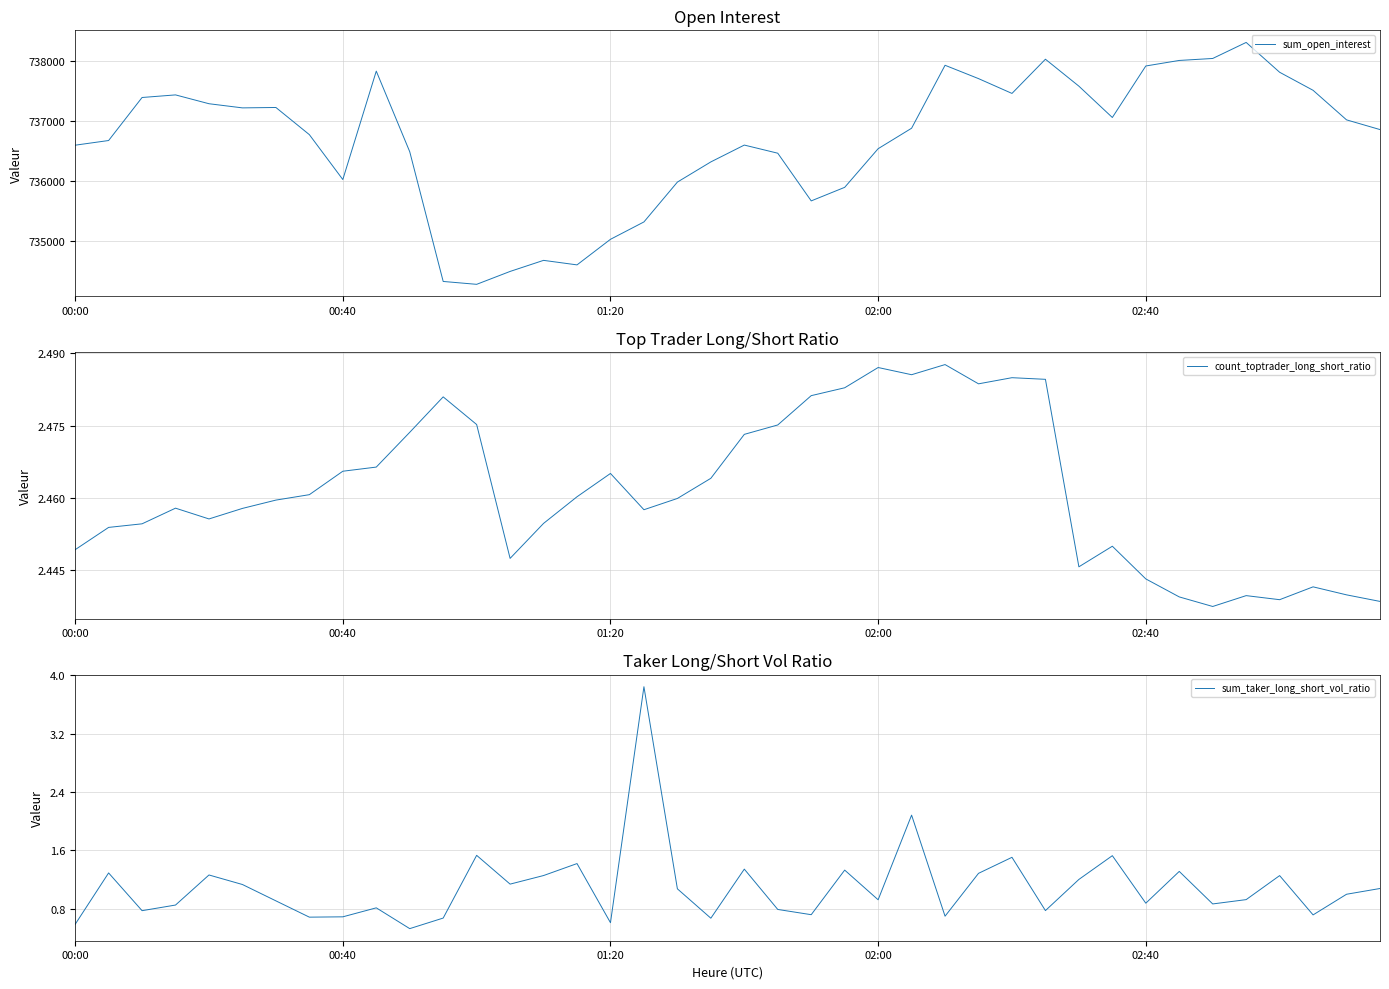

What are all the series names shown in the legend?

sum_open_interest, count_toptrader_long_short_ratio, sum_taker_long_short_vol_ratio